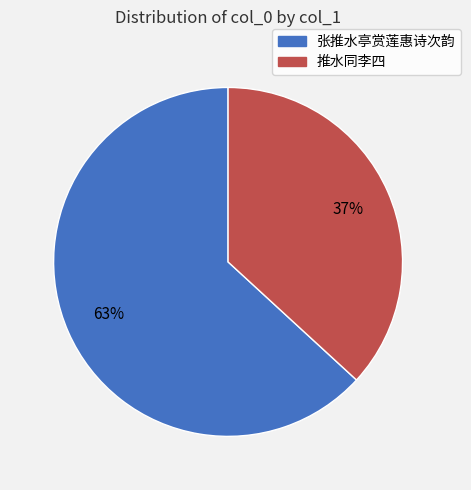

Is there any slice that represents more than half of the pie?

Yes